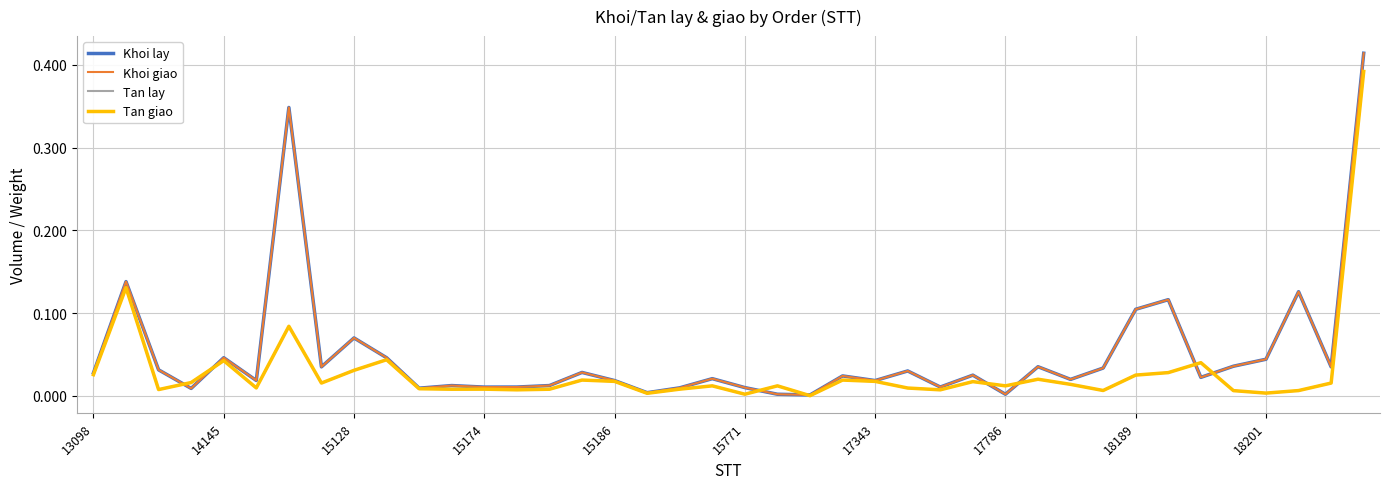

Does the chart display data point markers on the line(s)?

No